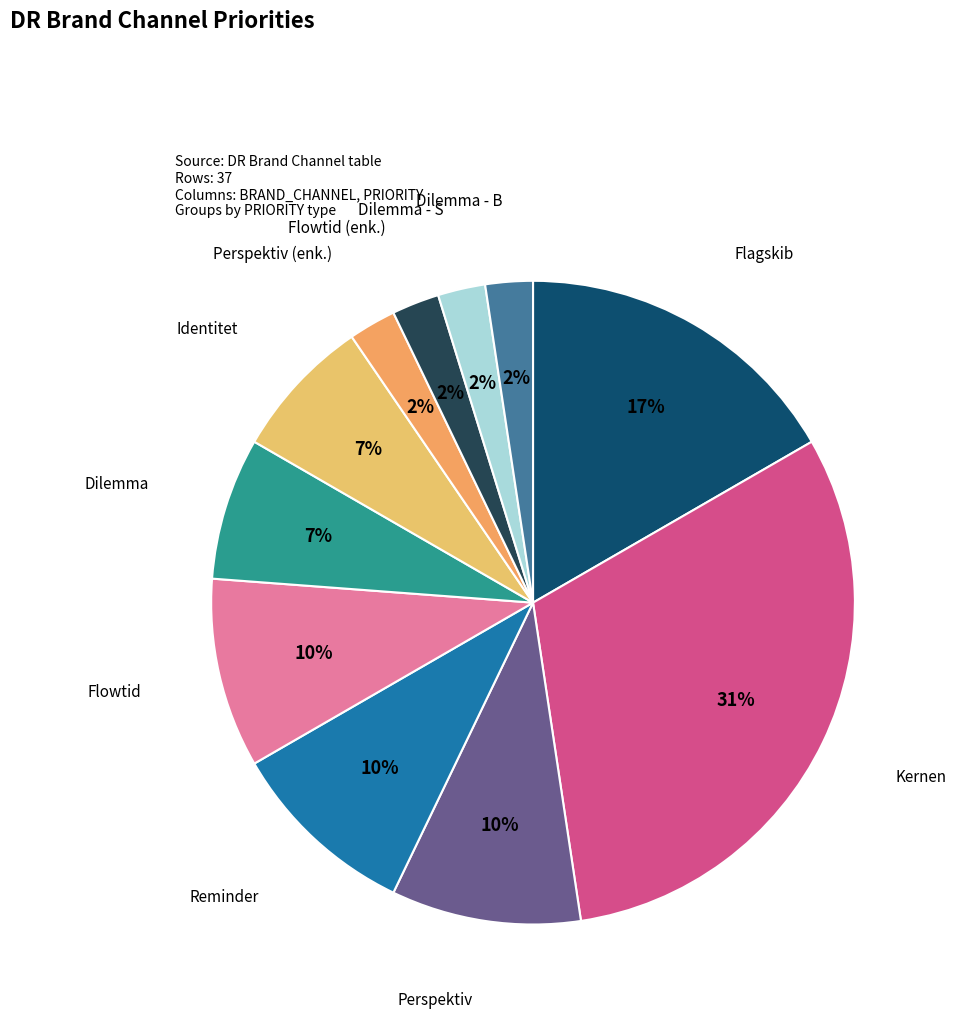

Which has a higher value, Flagskib or Identitet?

Flagskib